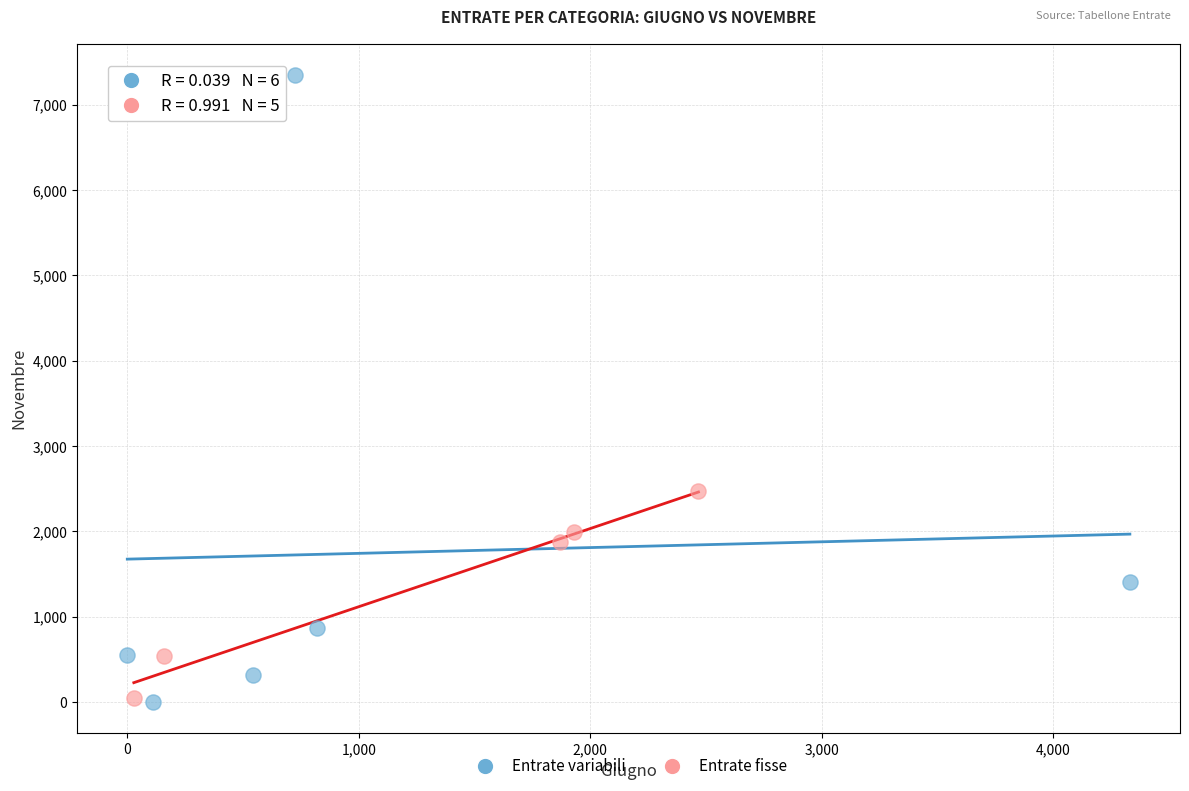

Which series reaches the maximum Y coordinate?

Entrate variabili